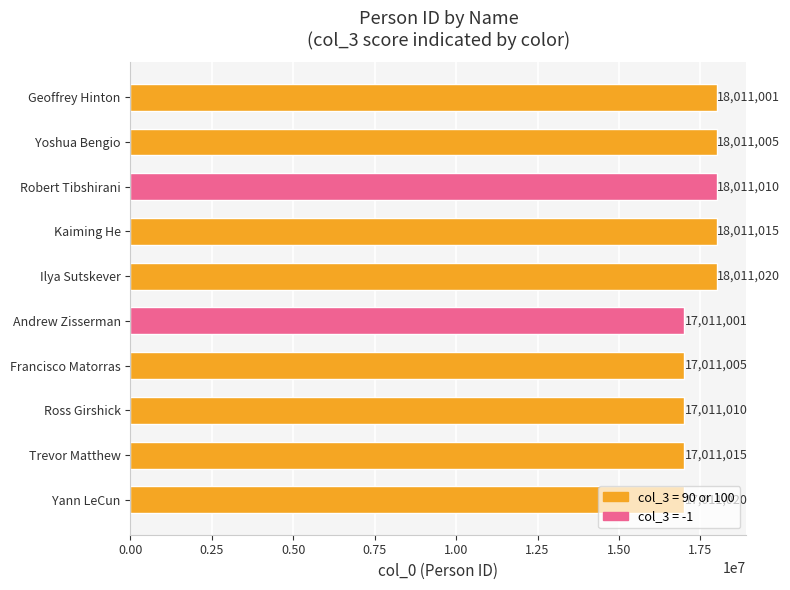

Approximately how many times larger is the value at Ross Girshick compared to Kaiming He?

0.9